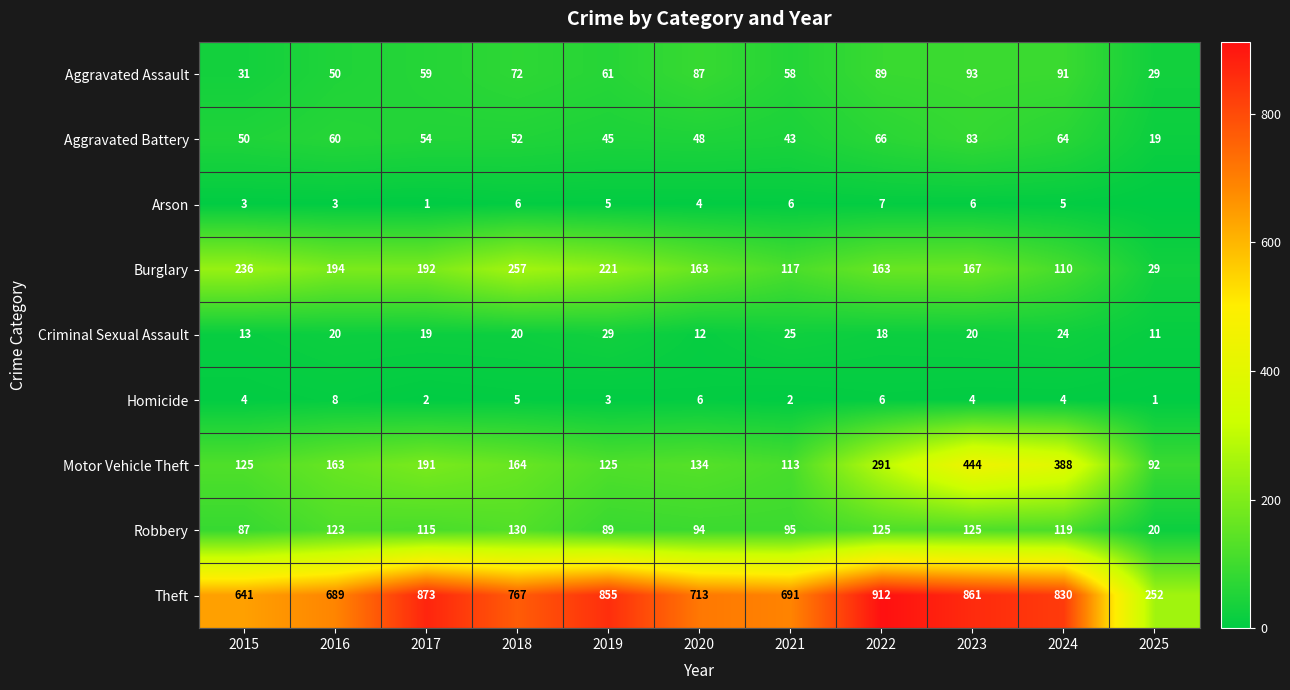

What value does the Motor Vehicle Theft series have at 2021?

113